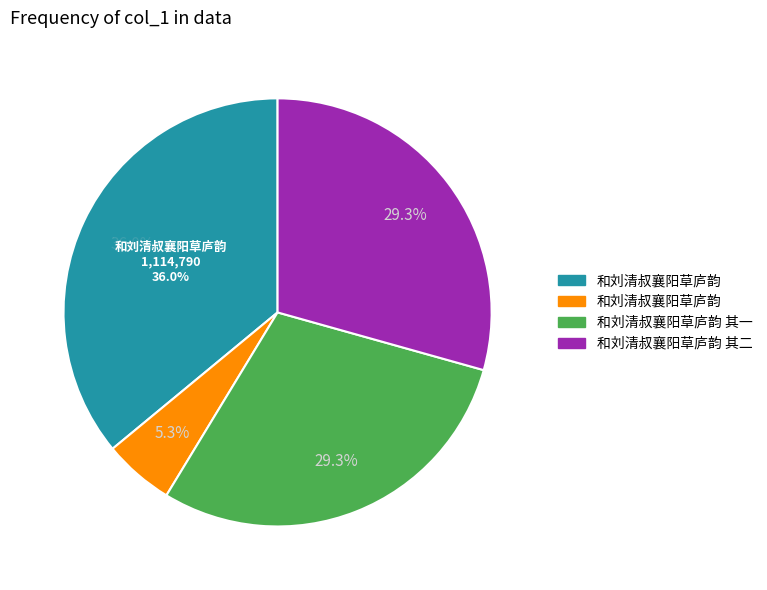

What portion of the pie excludes 和刘清叔襄阳草庐韵 其二?

70.7%